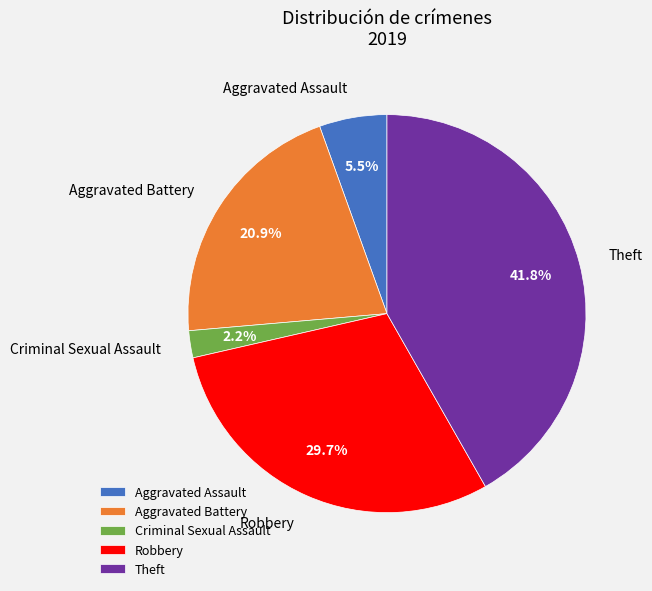

The Criminal Sexual Assault slice represents 2% of the pie. True or false?

True